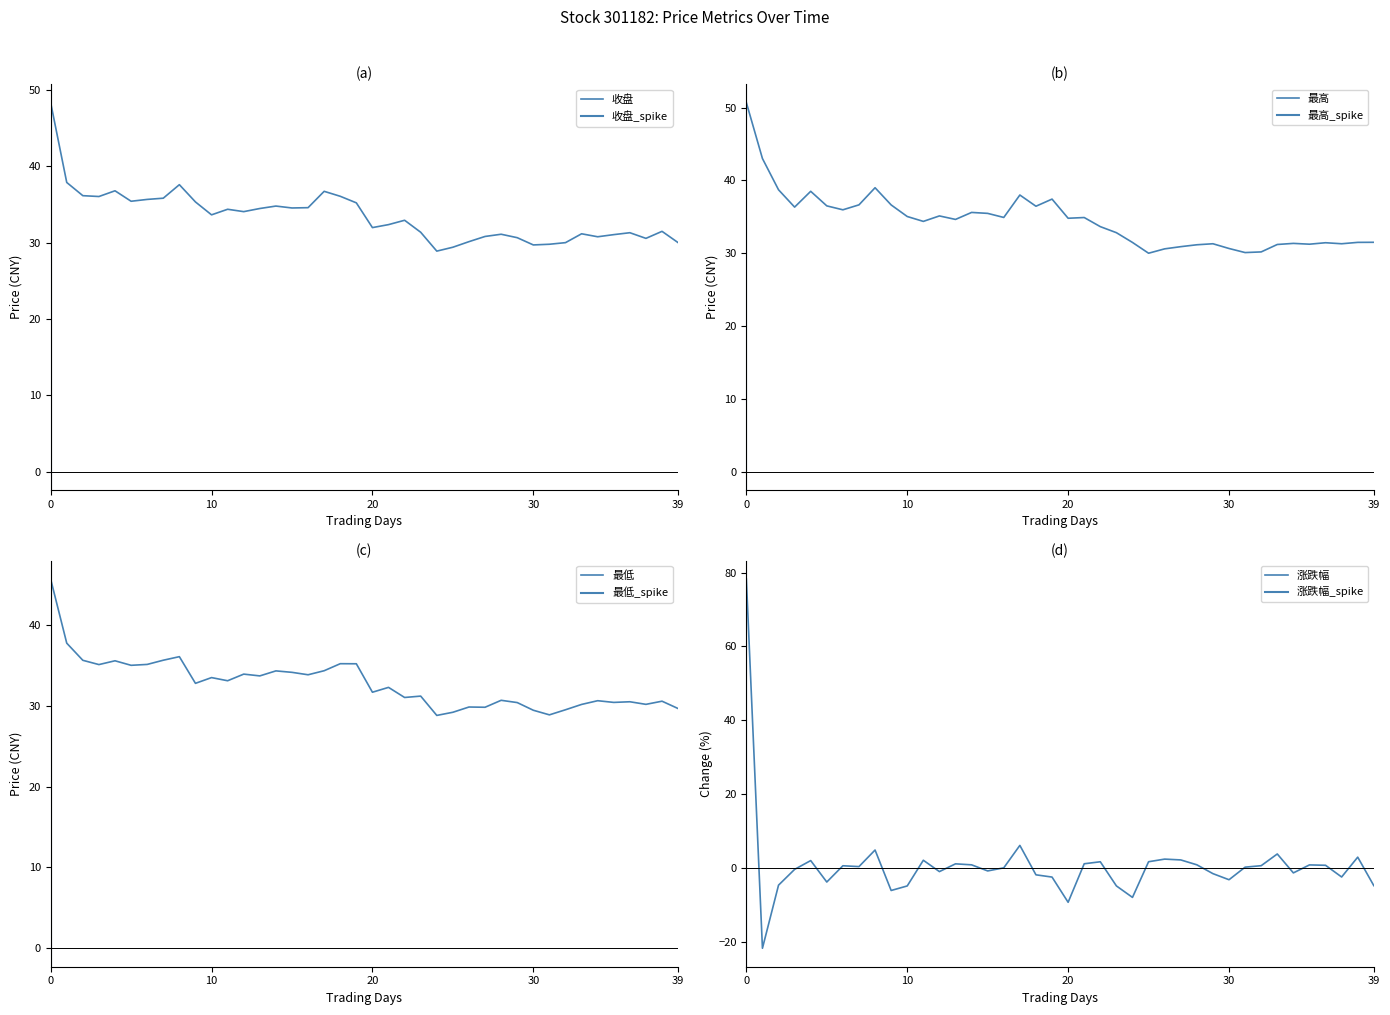

Reading left to right, what are all the values shown in this chart?

收盘: 48.3	37.9	36.1	36.0	36.8	35.4	35.7	35.8	37.6	35.3	33.6	34.4	34.1	34.5	34.8	34.5	34.6	36.7	36.1	35.2	32.0	32.4	32.9	31.4	28.9	29.4	30.1	30.8	31.1	30.6	29.7	29.8	30.0	31.2	30.8	31.1	31.3	30.6	31.5	30.0
最高: 50.7	43.0	38.7	36.3	38.5	36.5	36.0	36.6	39.0	36.6	35.0	34.4	35.1	34.6	35.6	35.5	34.9	38.0	36.5	37.4	34.8	34.9	33.6	32.8	31.5	30.0	30.6	30.9	31.2	31.3	30.6	30.1	30.2	31.2	31.4	31.2	31.4	31.3	31.5	31.5
最低: 45.7	37.8	35.6	35.1	35.6	35.0	35.1	35.6	36.1	32.8	33.5	33.1	33.9	33.7	34.3	34.1	33.8	34.3	35.2	35.2	31.7	32.3	31.0	31.2	28.8	29.2	29.9	29.8	30.7	30.4	29.4	28.9	29.5	30.2	30.6	30.4	30.5	30.2	30.6	29.7
涨跌幅: 78.2	-21.6	-4.6	-0.3	2.1	-3.7	0.7	0.5	4.9	-6.0	-4.8	2.2	-0.9	1.2	0.9	-0.7	0.1	6.2	-1.8	-2.4	-9.2	1.2	1.8	-4.8	-7.9	1.8	2.5	2.3	0.9	-1.4	-3.1	0.3	0.7	3.9	-1.2	0.9	0.8	-2.4	3.0	-4.7